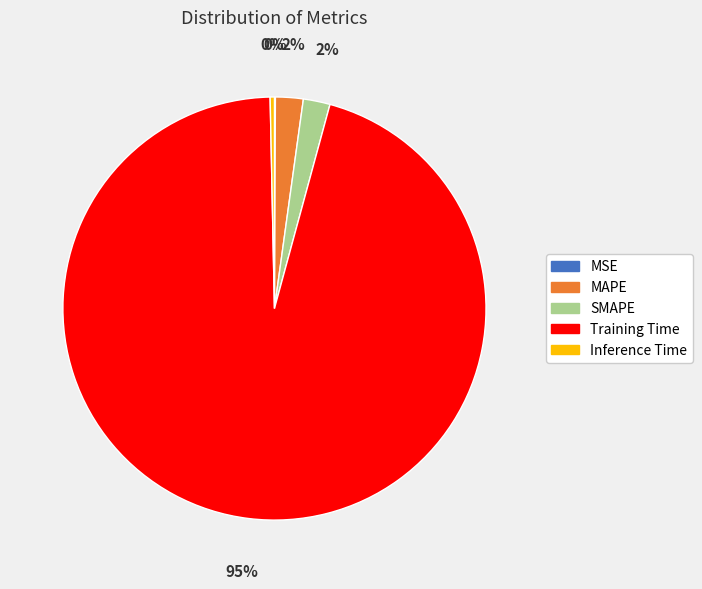

What is the largest slice in the pie chart?

Training Time